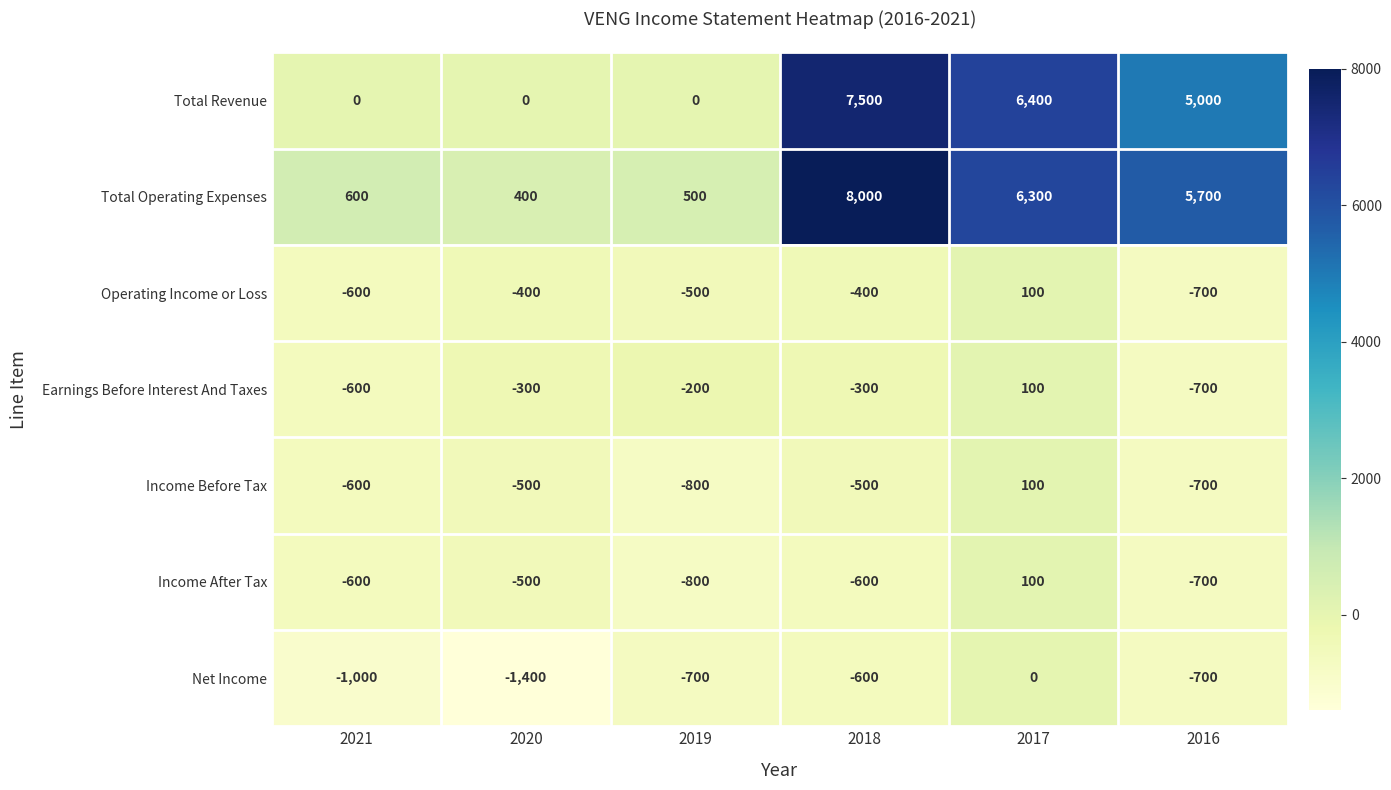

Is it true that Total Operating Expenses equals 5700 at 2016?

True